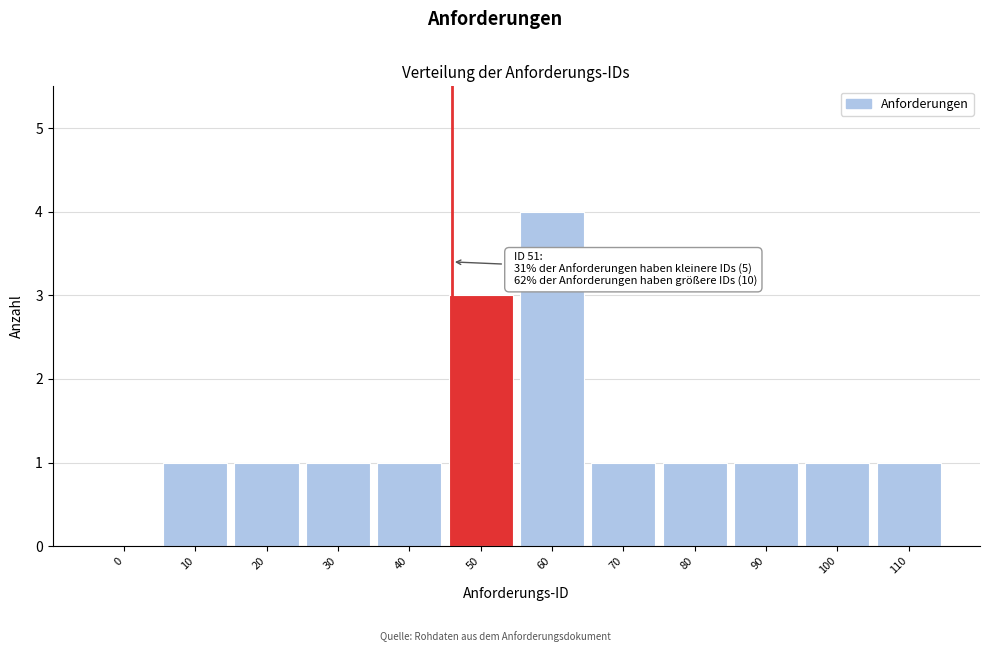

Reading left to right, list all the values displayed in this chart.

0=0	10=1	20=1	30=1	40=1	50=3	60=4	70=1	80=1	90=1	100=1	110=1